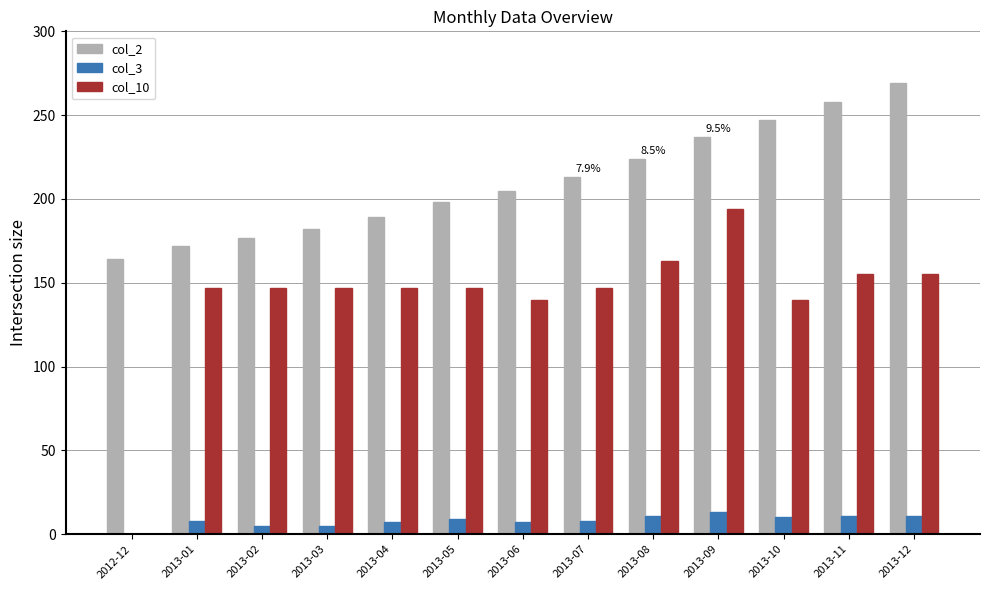

Does the chart contain stacked bars?

No